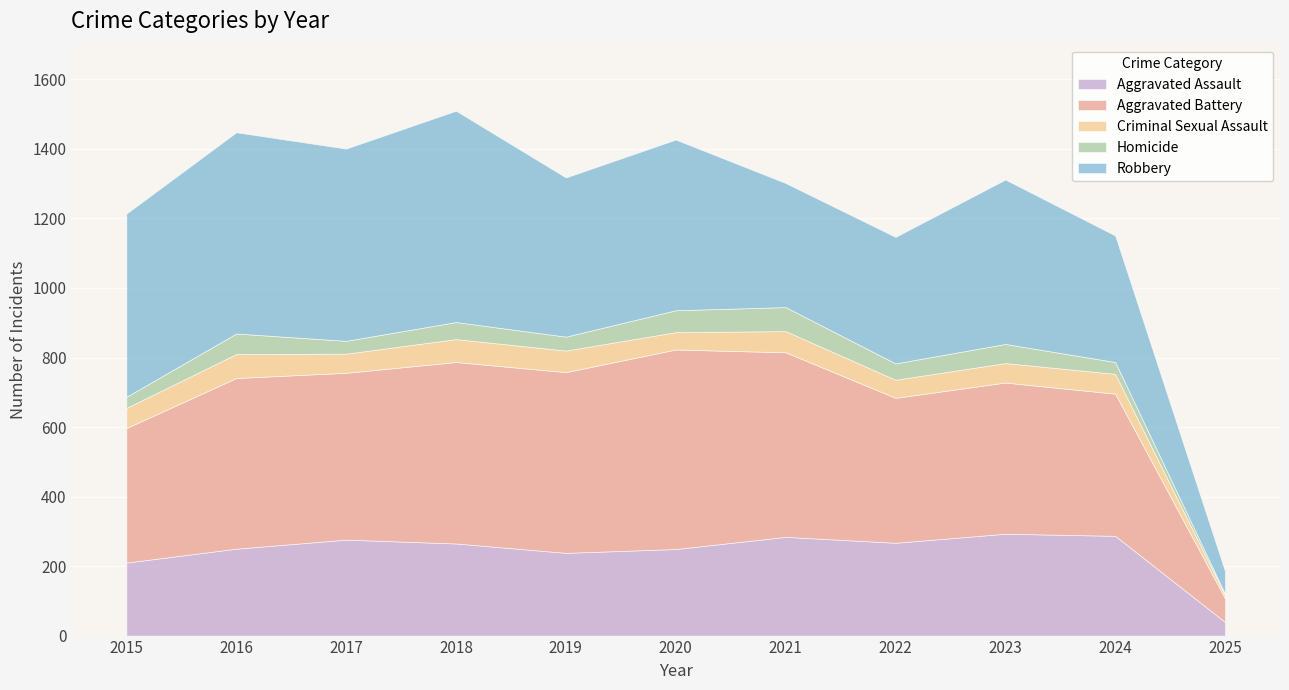

Rank the categories by Homicide value from lowest to highest.

2025, 2015, 2024, 2017, 2019, 2022, 2018, 2023, 2016, 2020, 2021